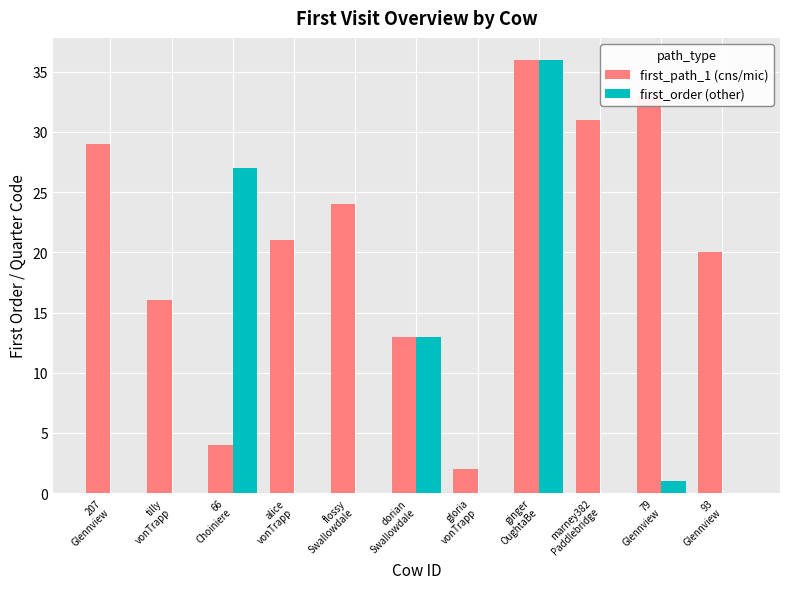

What is the total value across all series at dorian
Swallowdale?

26